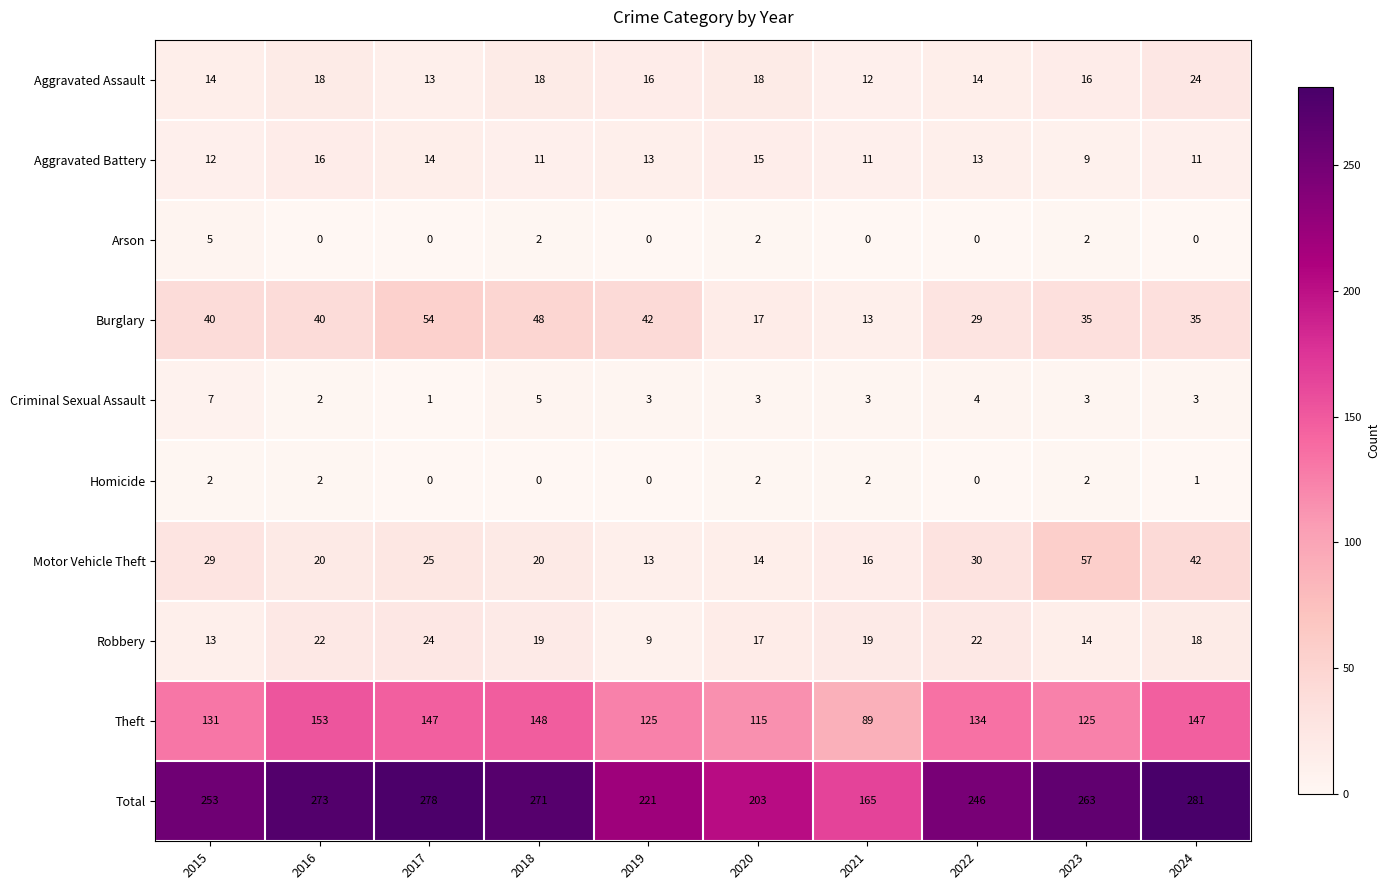

At which label does Aggravated Assault reach its minimum?

2021